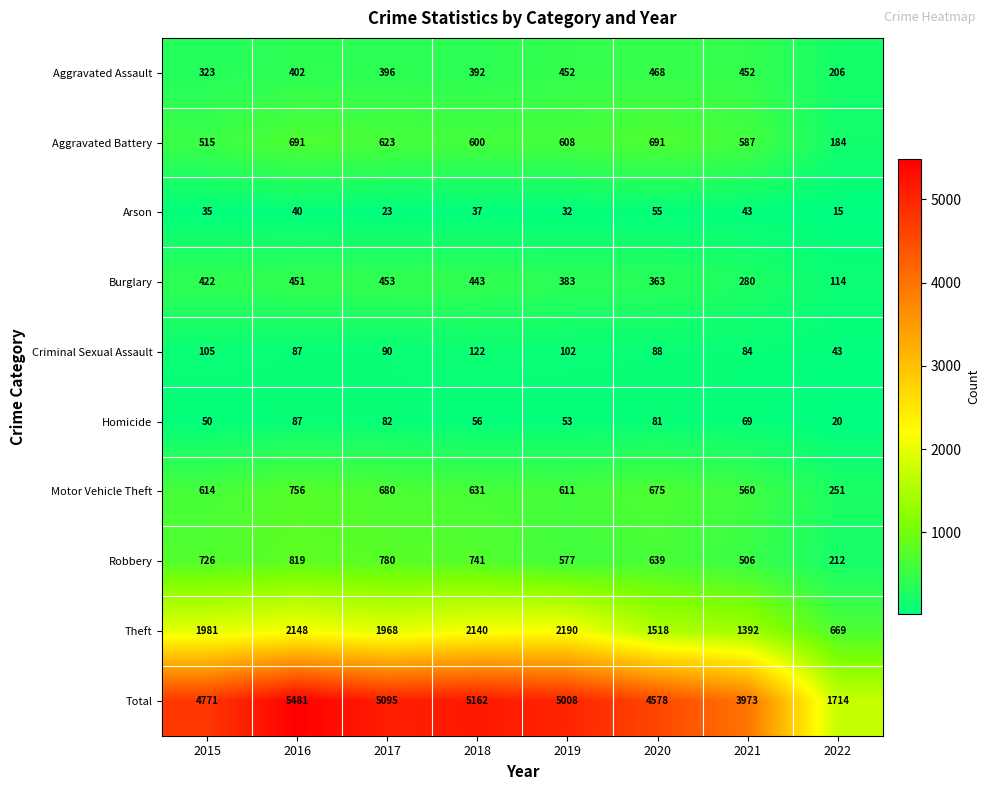

List the series in order of their peak value, lowest first.

Arson, Homicide, Criminal Sexual Assault, Burglary, Aggravated Assault, Aggravated Battery, Motor Vehicle Theft, Robbery, Theft, Total